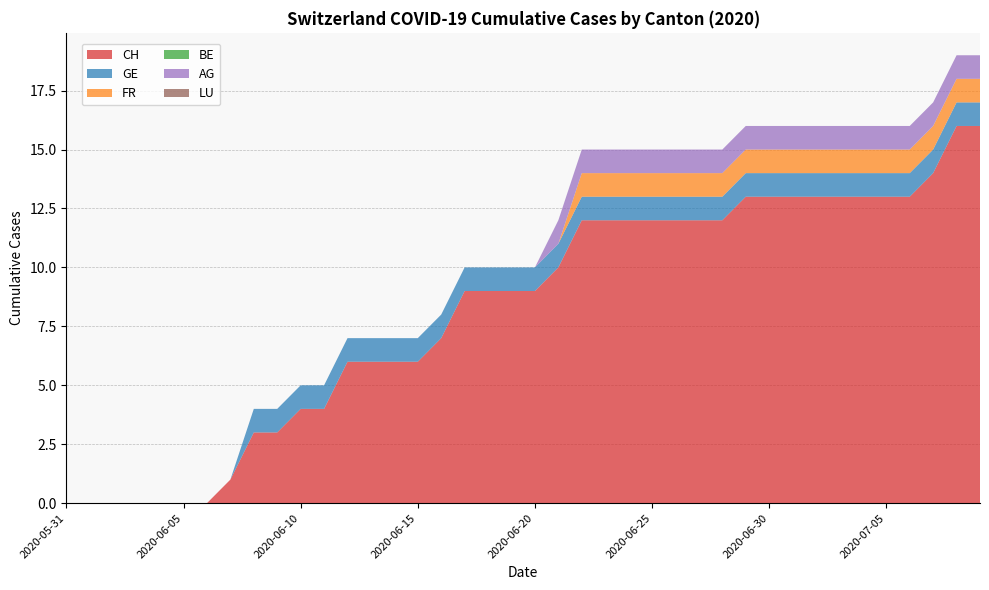

List the labels in order of BE value, largest first.

2020-05-31, 2020-06-01, 2020-06-02, 2020-06-03, 2020-06-04, 2020-06-05, 2020-06-06, 2020-06-07, 2020-06-08, 2020-06-09, 2020-06-10, 2020-06-11, 2020-06-12, 2020-06-13, 2020-06-14, 2020-06-15, 2020-06-16, 2020-06-17, 2020-06-18, 2020-06-19, 2020-06-20, 2020-06-21, 2020-06-22, 2020-06-23, 2020-06-24, 2020-06-25, 2020-06-26, 2020-06-27, 2020-06-28, 2020-06-29, 2020-06-30, 2020-07-01, 2020-07-02, 2020-07-03, 2020-07-04, 2020-07-05, 2020-07-06, 2020-07-07, 2020-07-08, 2020-07-09